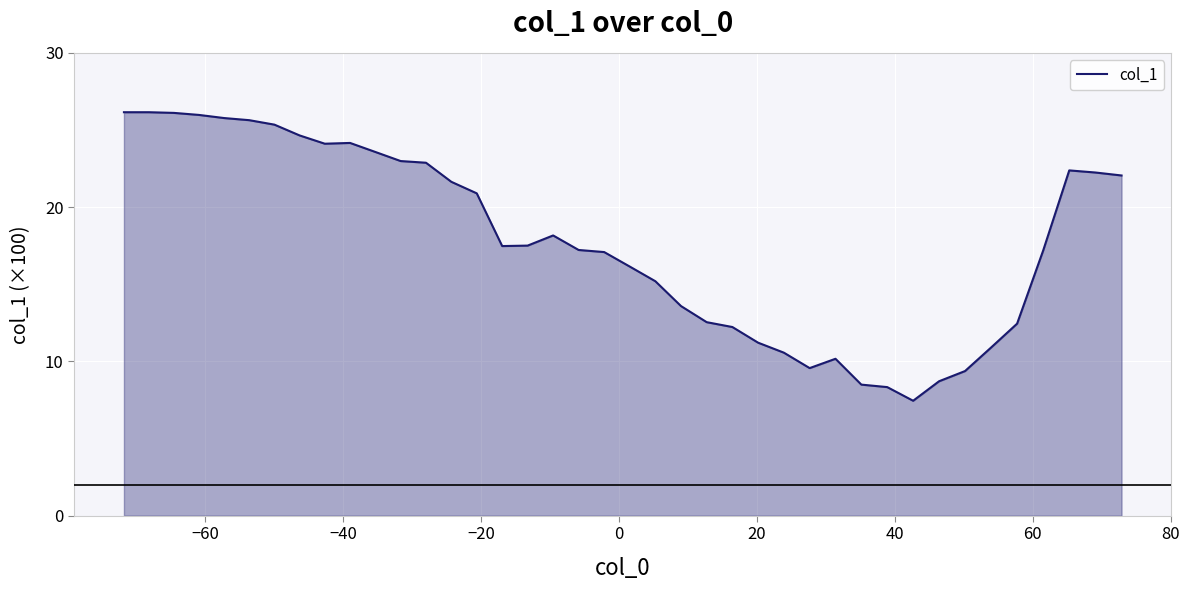

What is the minimum value shown in the chart?

7.4